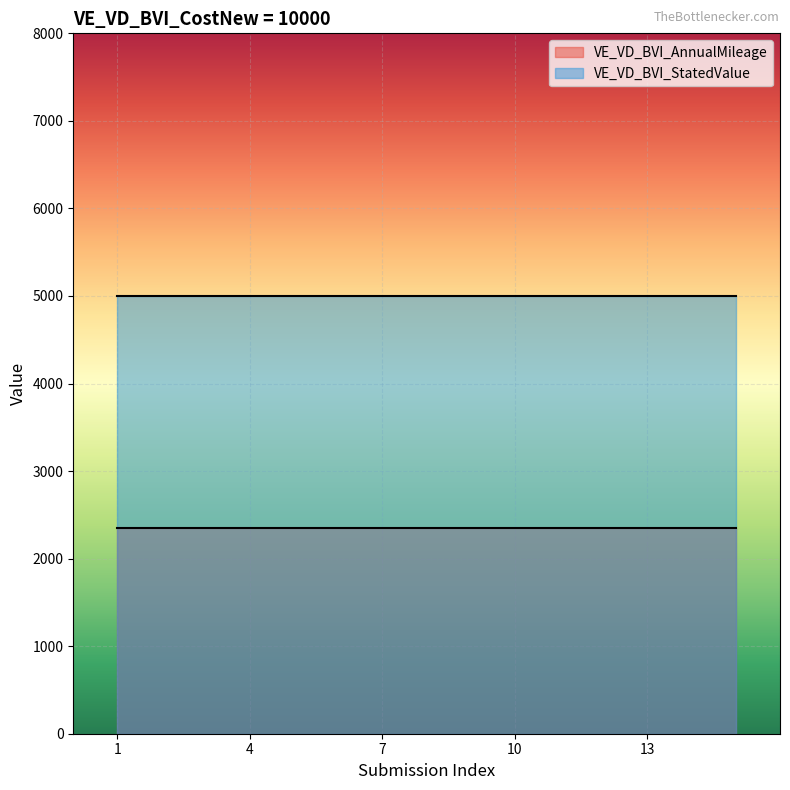

Is it true that VE_VD_BVI_StatedValue equals 3269 at 1?

False